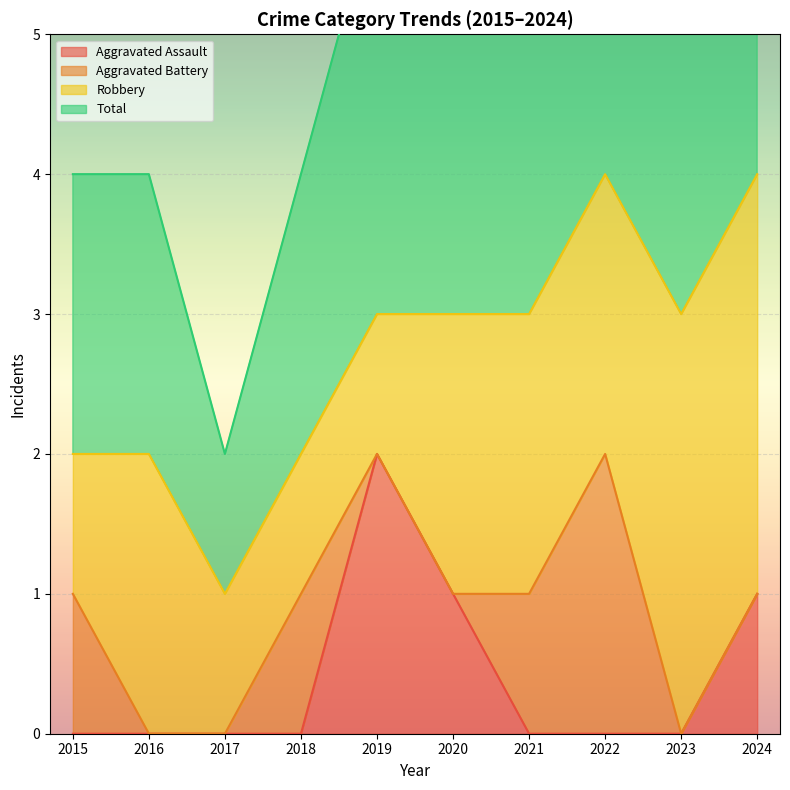

What is the difference between the maximum and minimum values in the Total series?

3